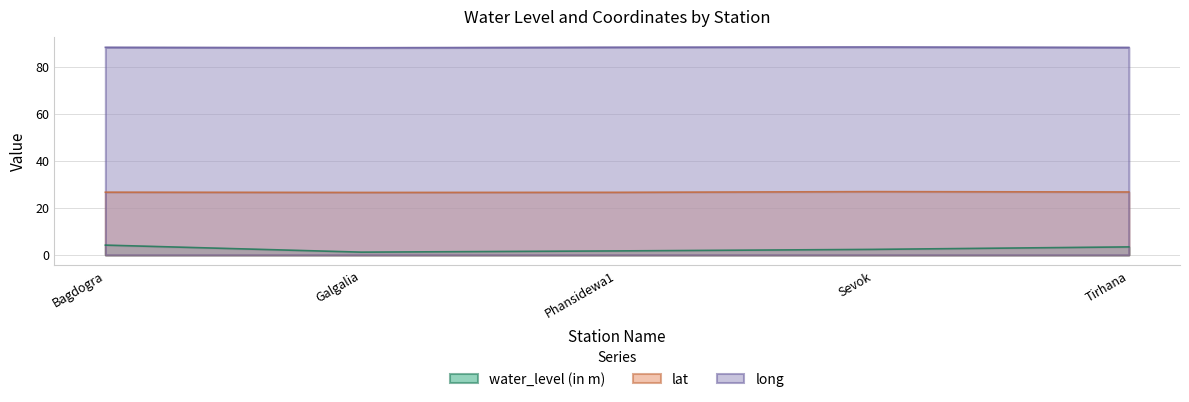

Which has a higher value, Phansidewa1 or Sevok?

Sevok